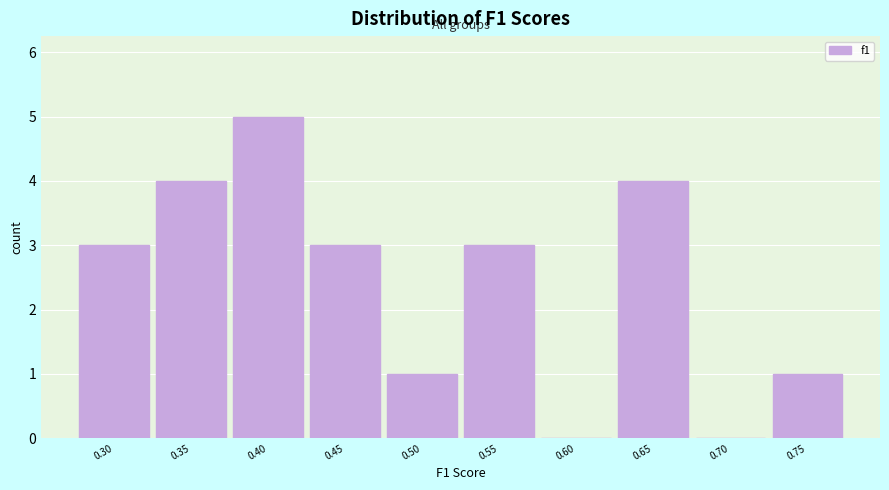

Reading right to left, extract all data points from this chart.

0.75=1	0.70=0	0.65=4	0.60=0	0.55=3	0.50=1	0.45=3	0.40=5	0.35=4	0.30=3